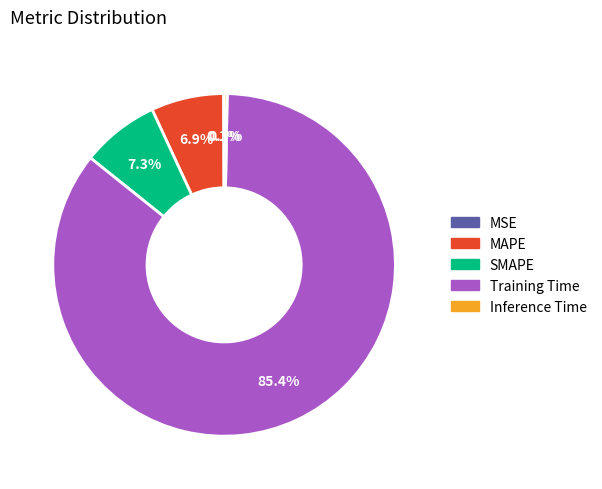

Is there a majority slice in this chart?

Yes